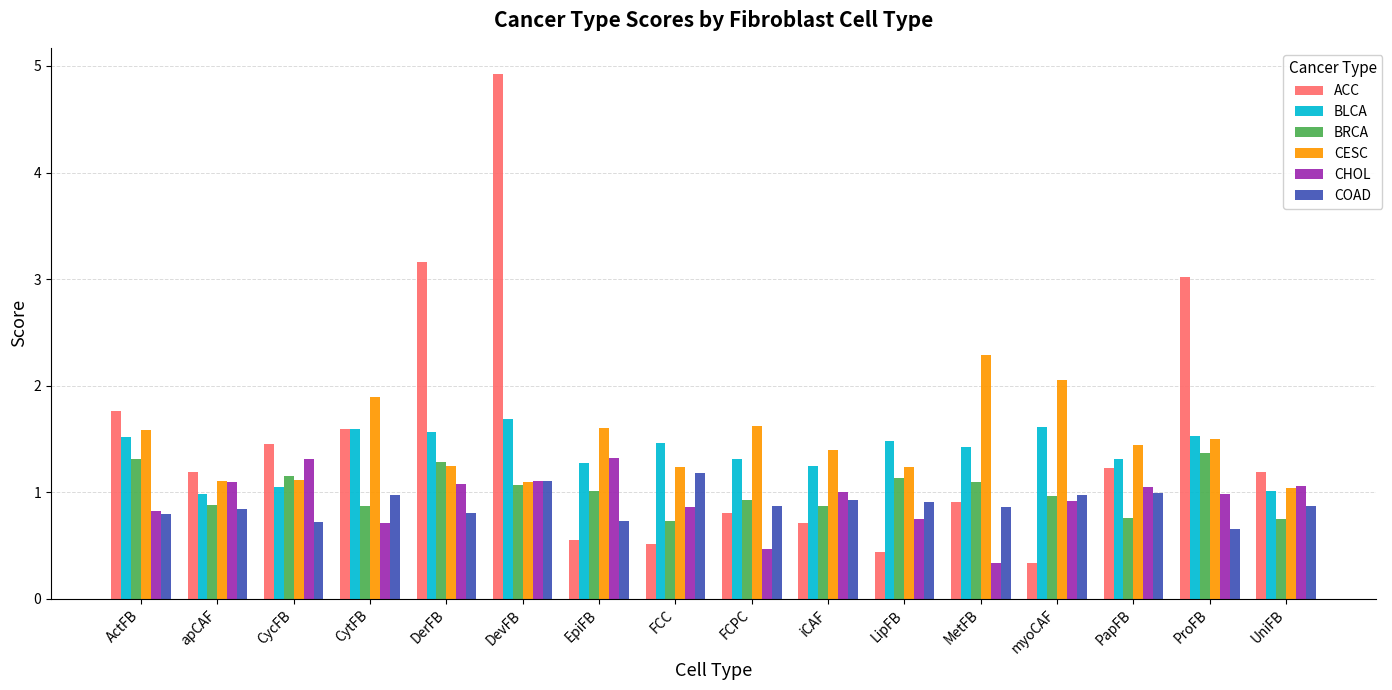

Rank the series by their maximum value, from lowest to highest.

COAD, CHOL, BRCA, BLCA, CESC, ACC